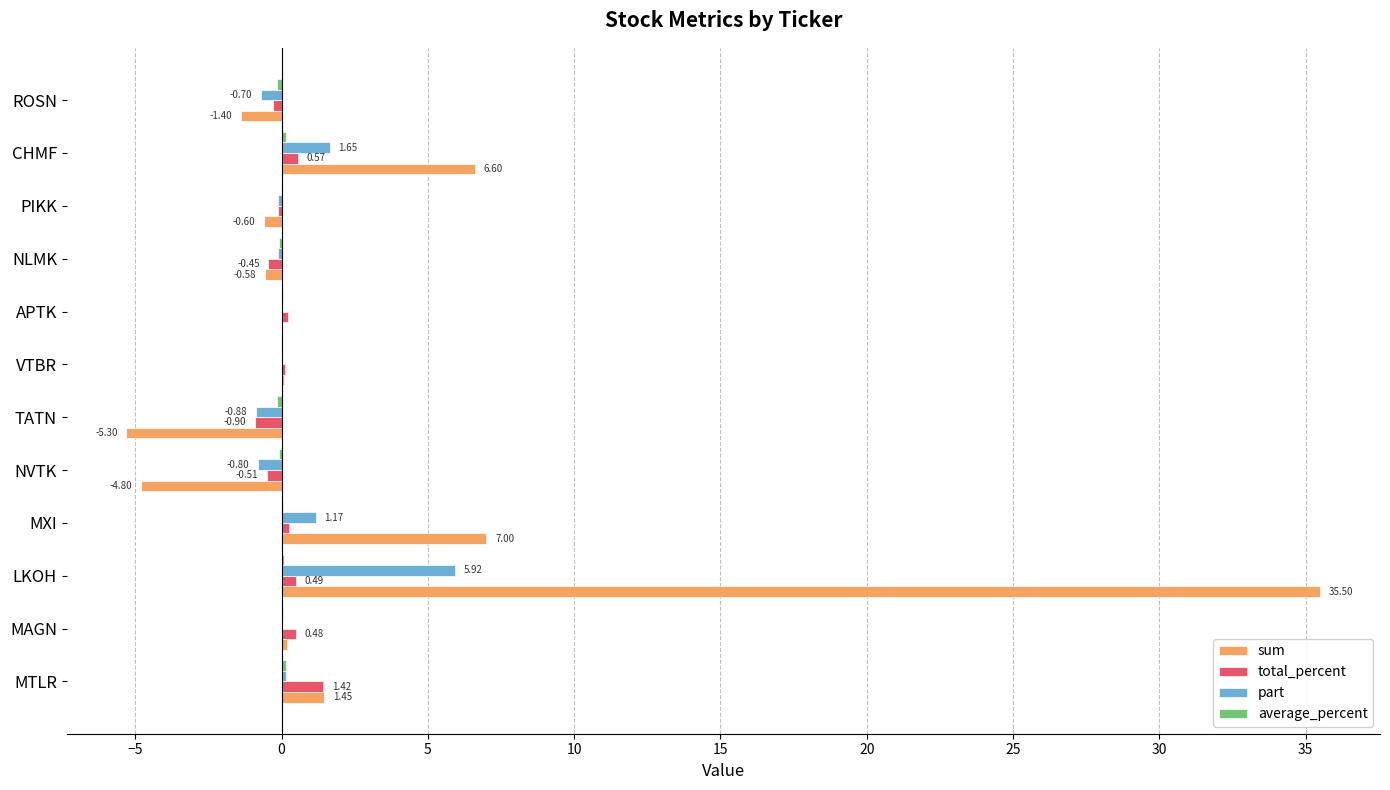

What is the sum of all total_percent values?

1.3